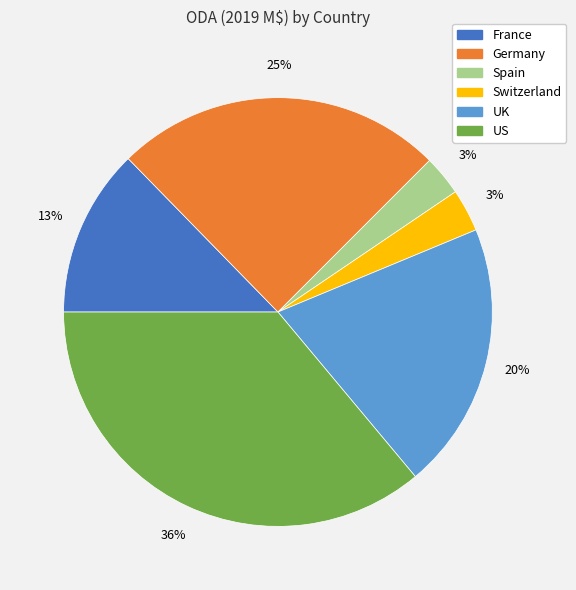

To the nearest percent, what percentage of the pie is US?

36%